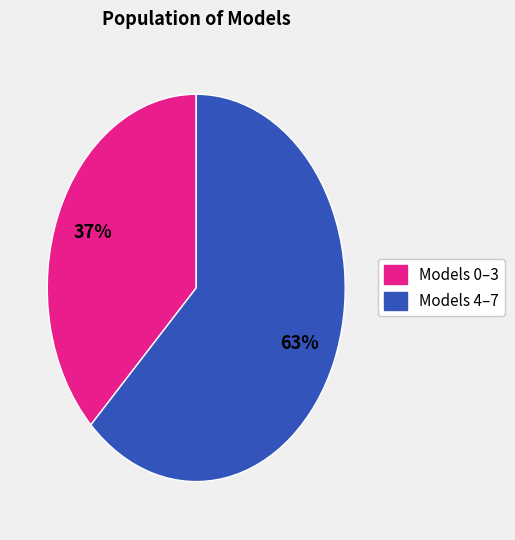

Is there any slice that represents more than half of the pie?

Yes